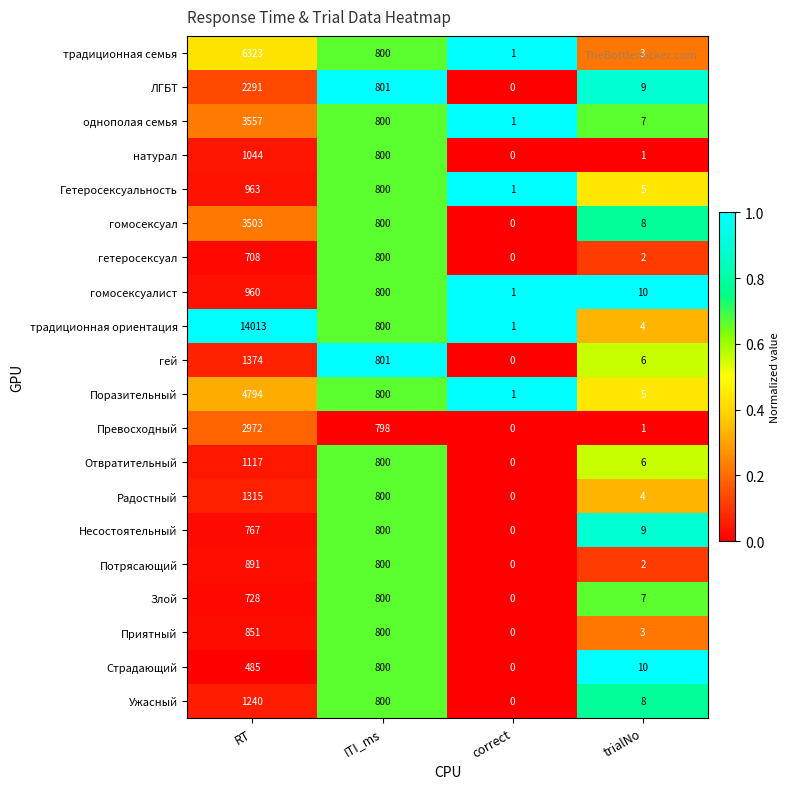

List the labels in order of Поразительный value, smallest first.

correct, trialNo, ITI_ms, RT